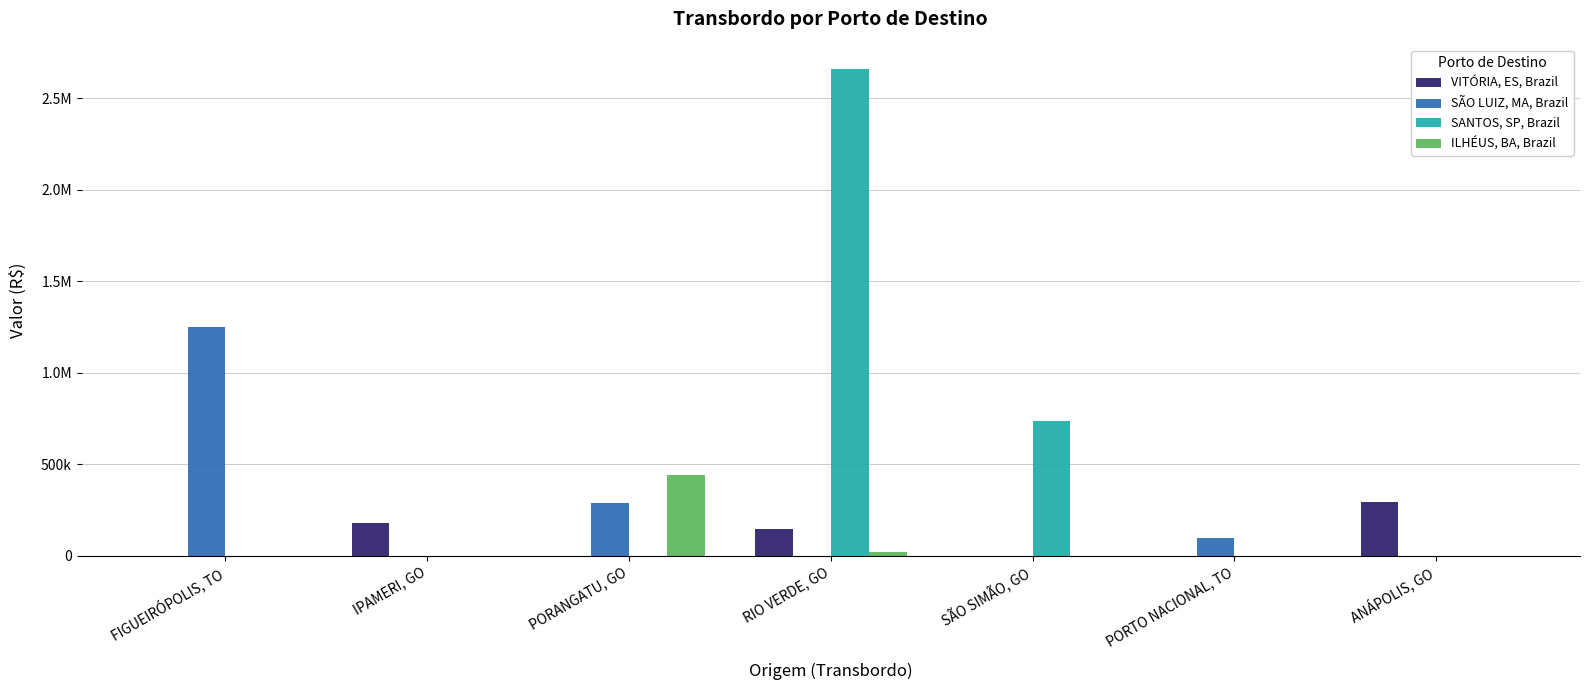

What position from the right is FIGUEIRÓPOLIS, TO?

7